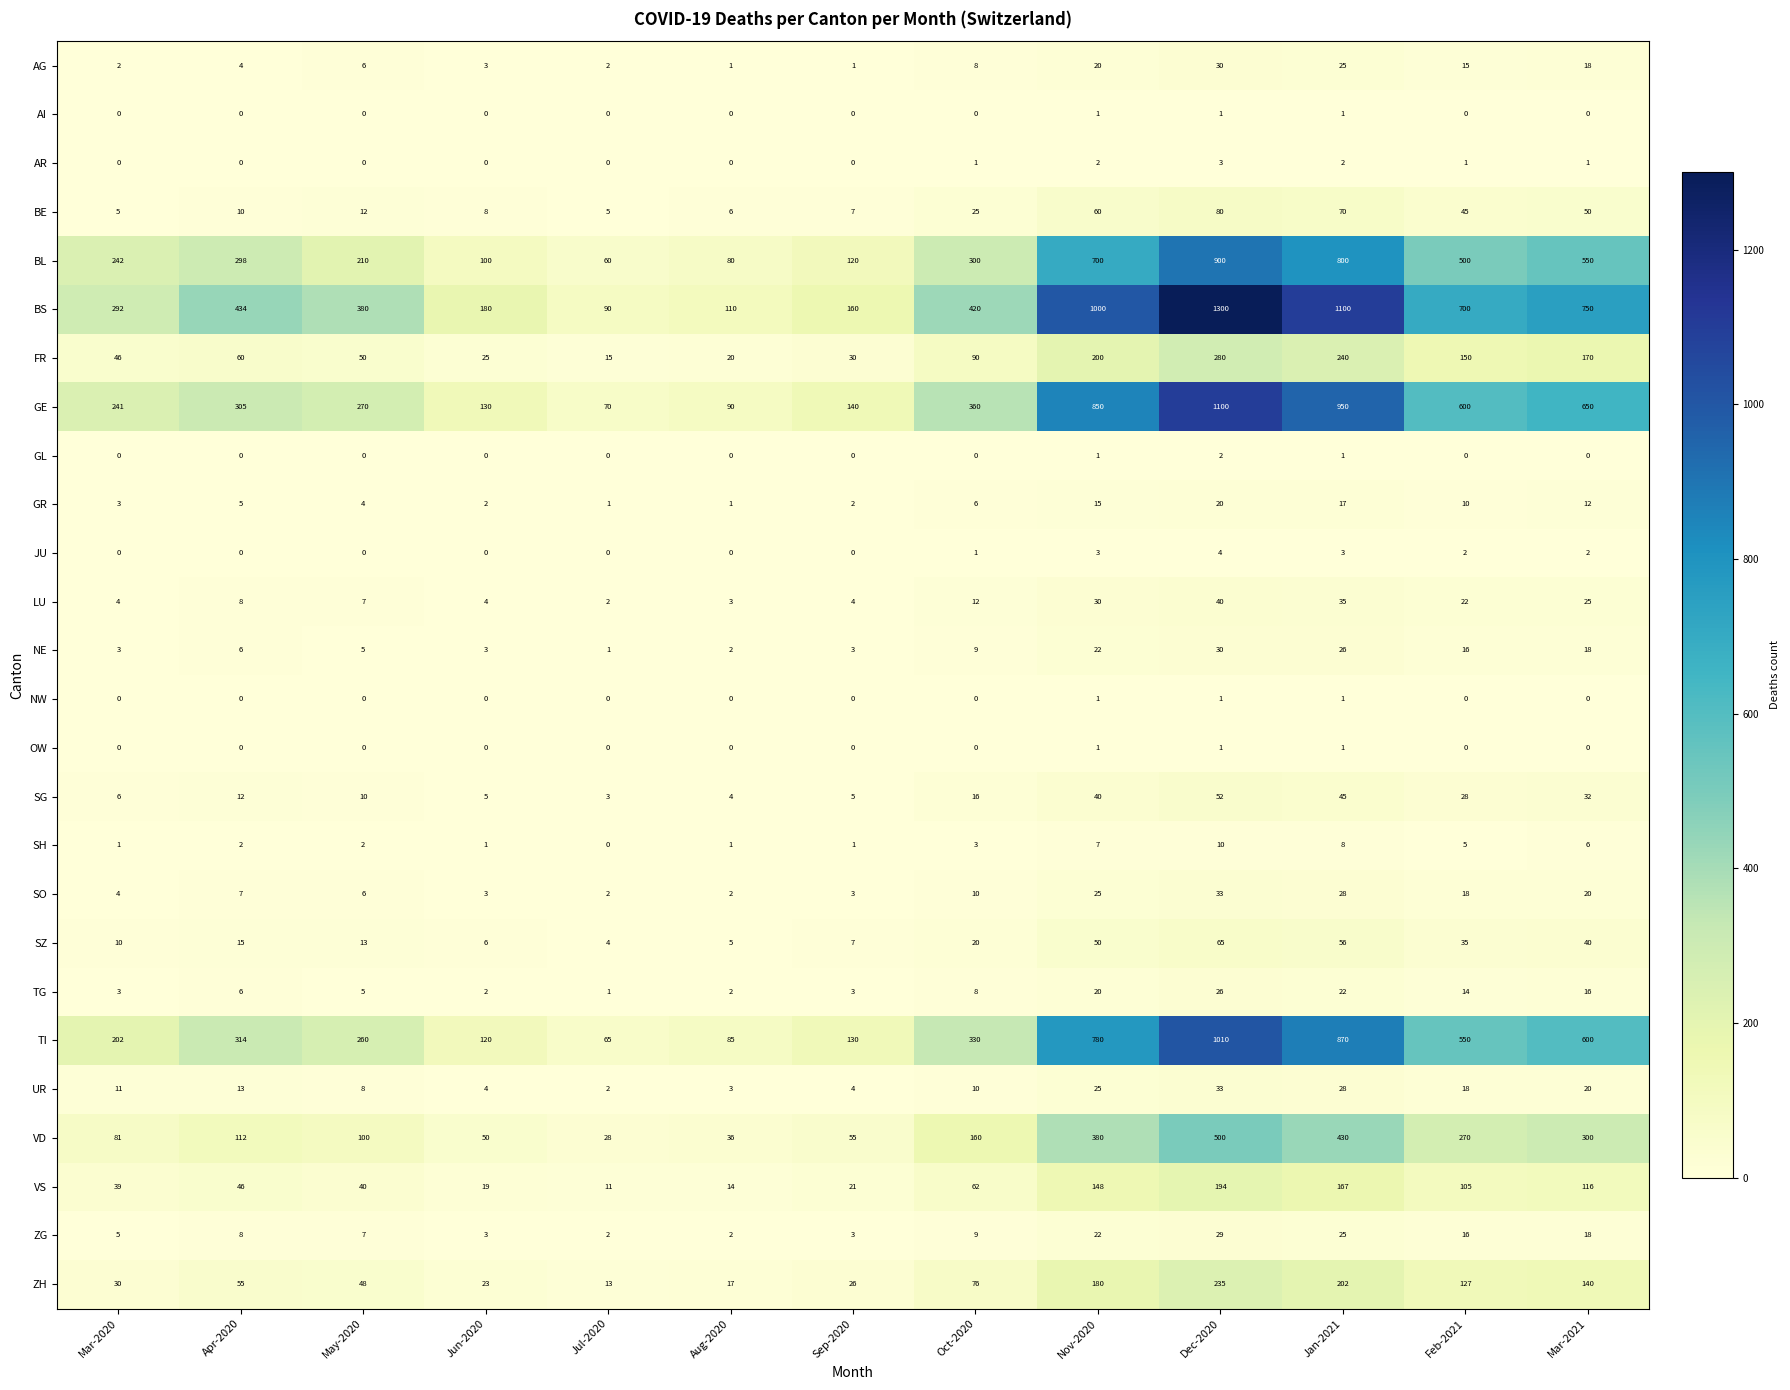

Which label corresponds to the largest value in the chart?

Dec-2020